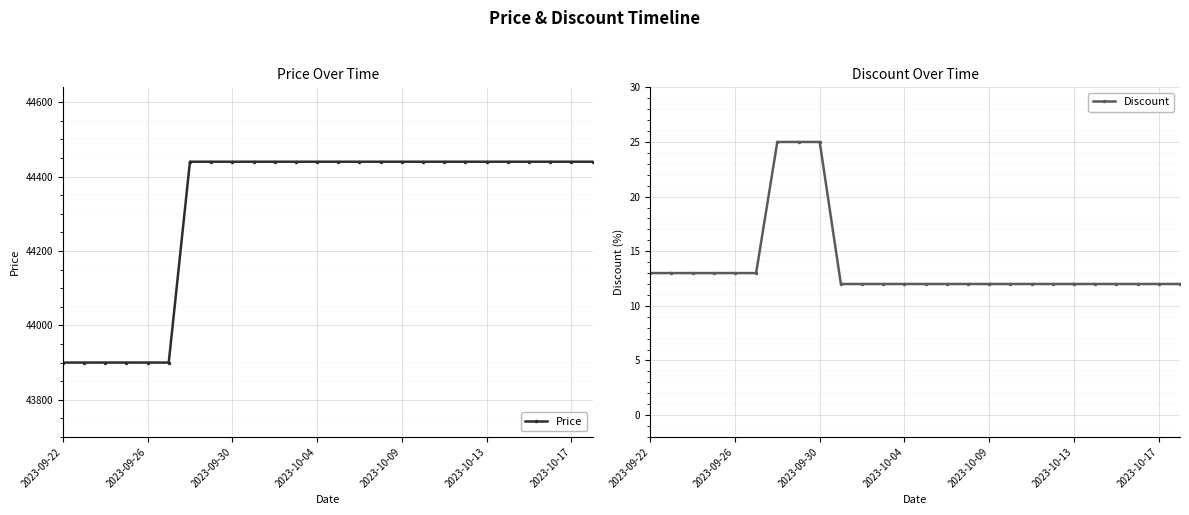

How many data points in Discount are above 12?

9